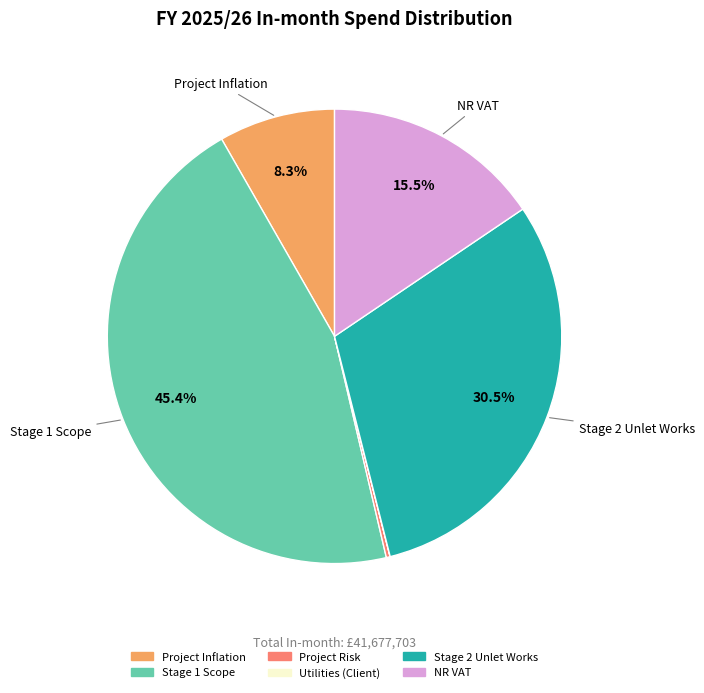

Which has a higher value, Stage 1 Scope or NR VAT?

Stage 1 Scope